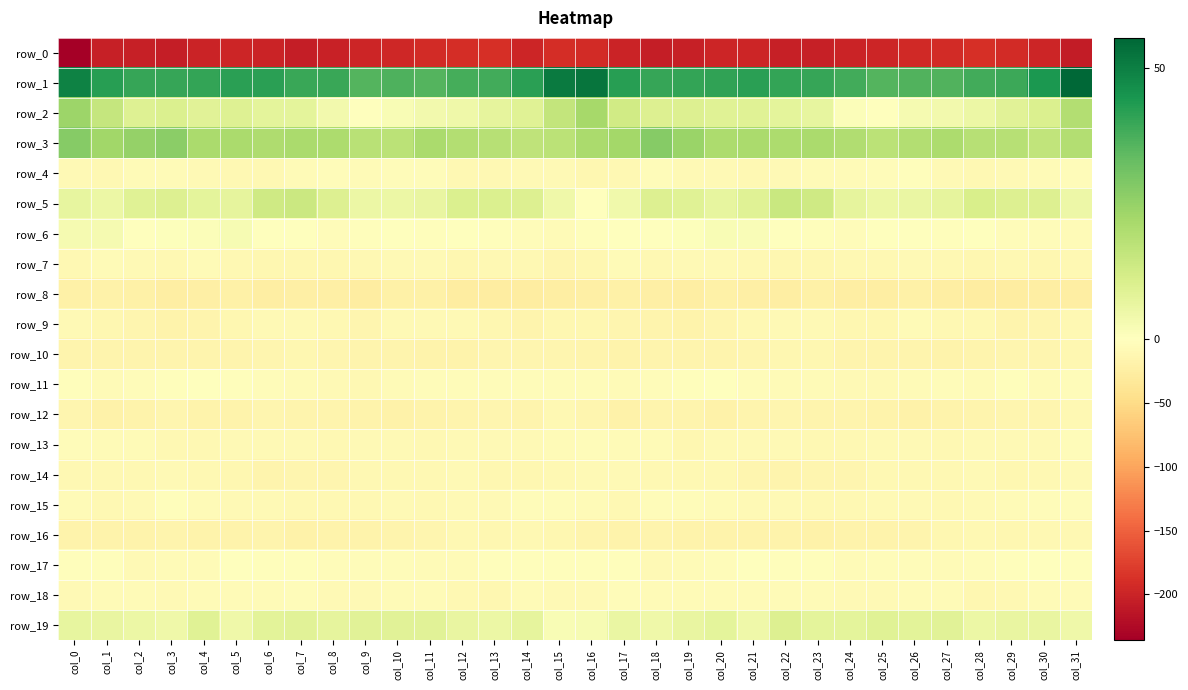

Where does the row_9 series first go above -11?

col_0